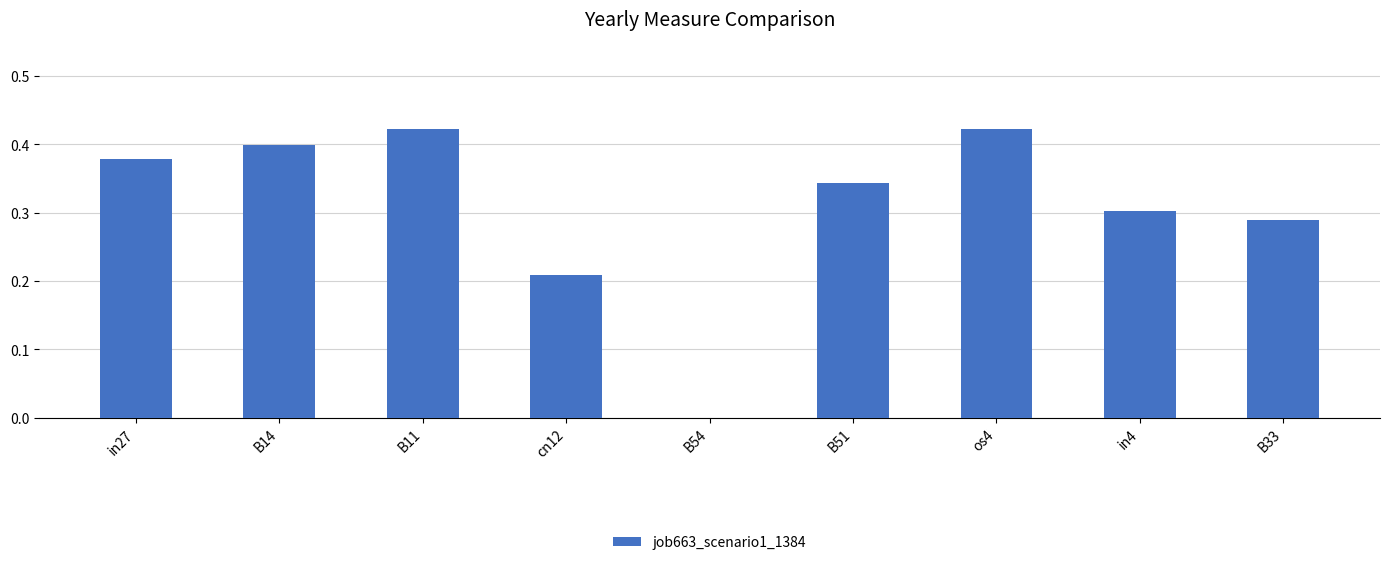

Between B33 and cn12, which is larger?

B33